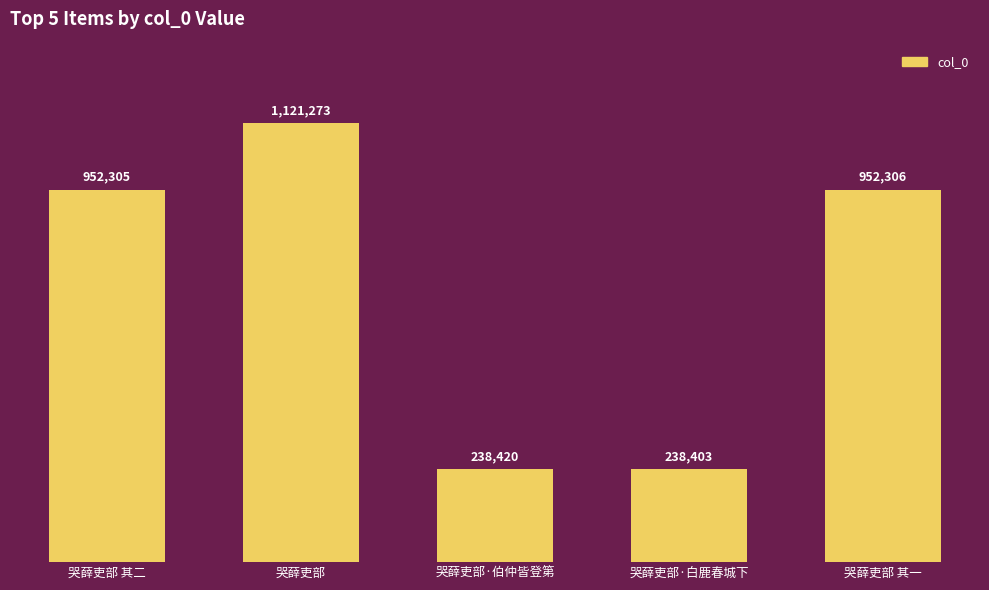

Rank the categories by value from lowest to highest.

哭薛吏部·白鹿春城下, 哭薛吏部·伯仲皆登第, 哭薛吏部 其二, 哭薛吏部 其一, 哭薛吏部